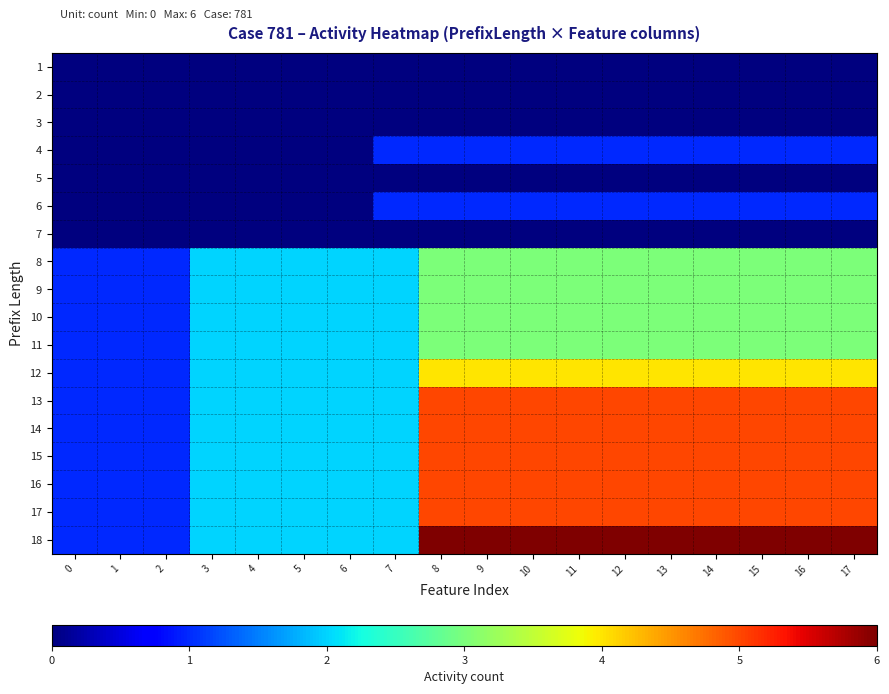

How many series are shown in this chart?

18